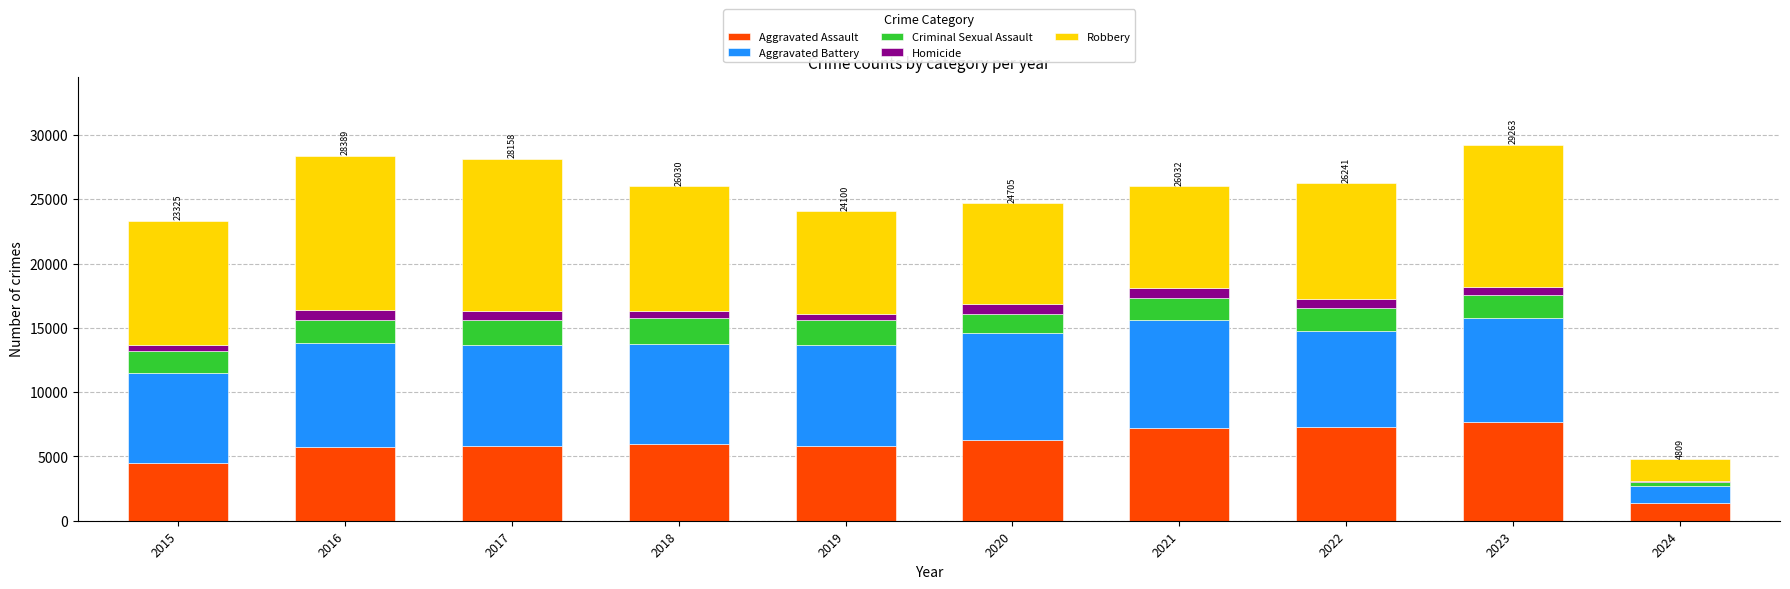

What is the sum of all Aggravated Assault values?

57718